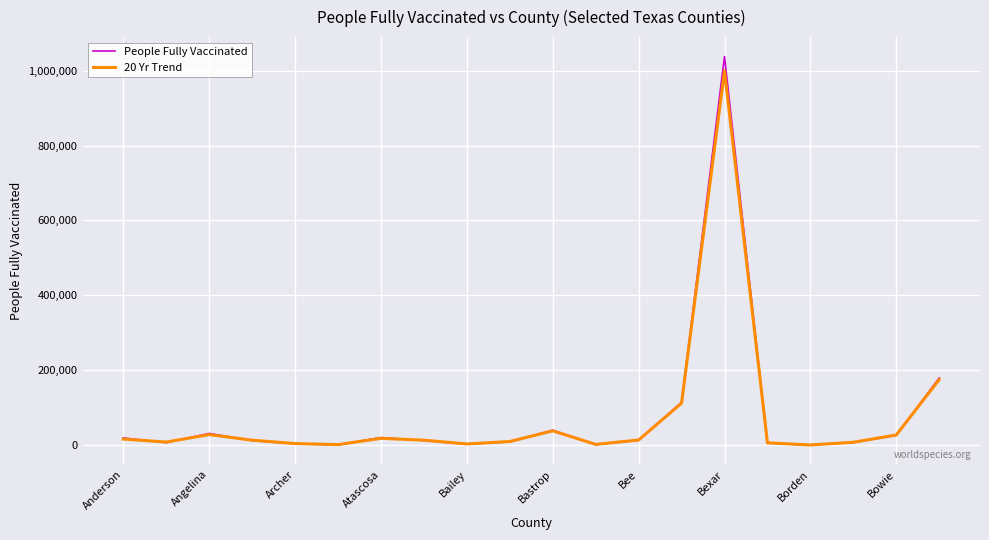

What is the average value of the People Fully Vaccinated series?

76938